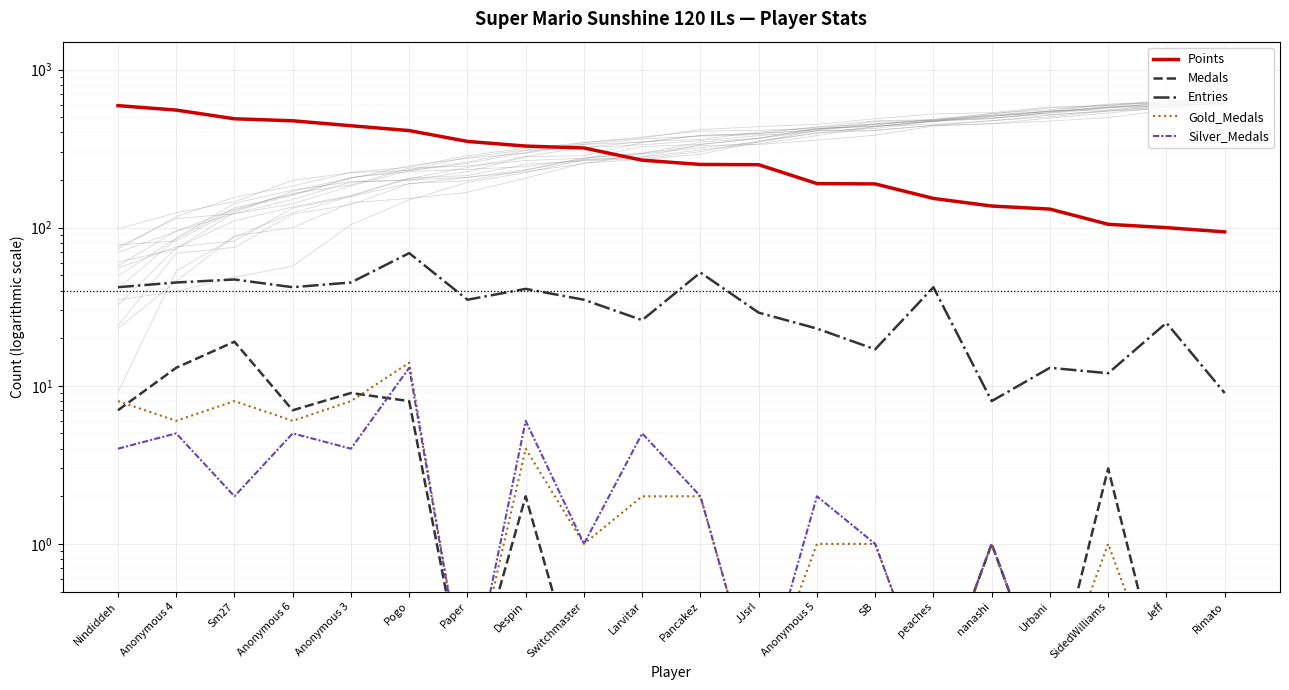

What is the difference between the Points values at Pogo and nanashi?

274.0